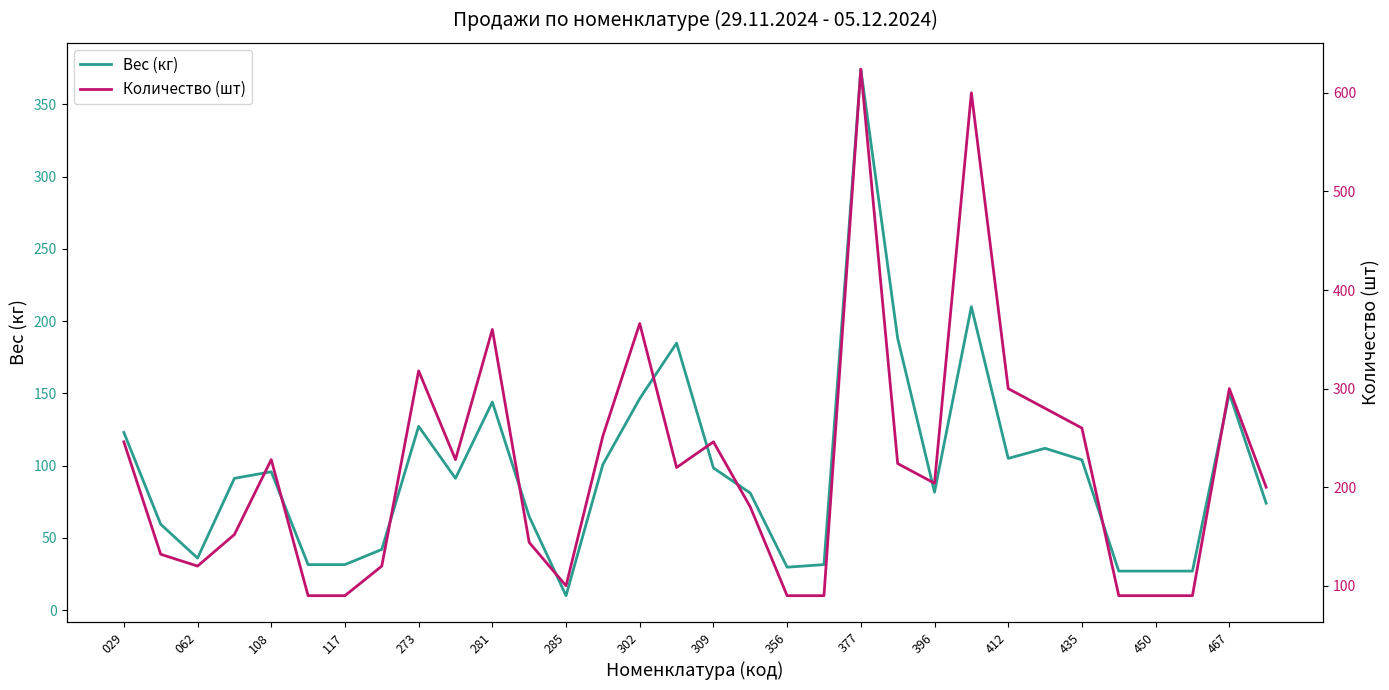

The Вес (кг) series shows 42.0 at 435. True or false?

False